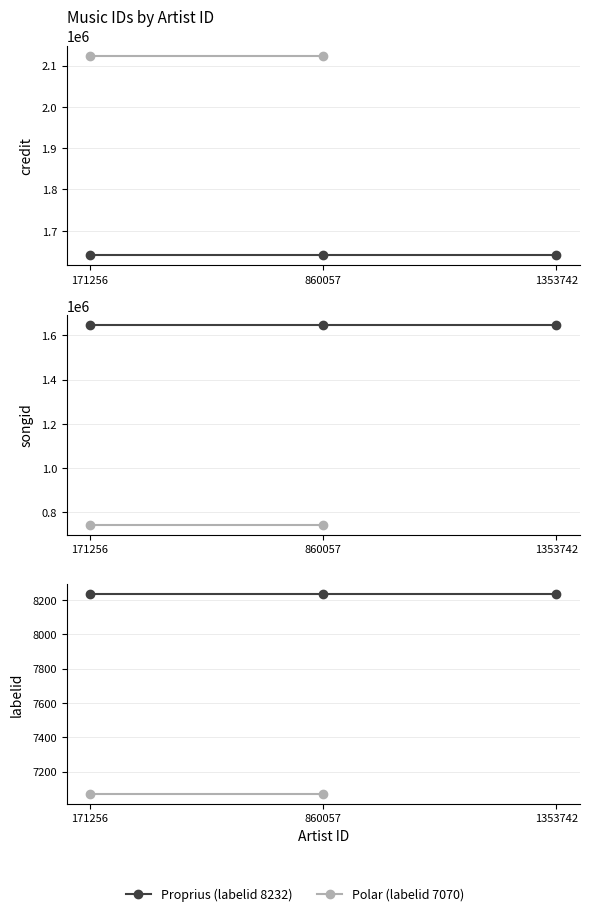

Is it true that Song 1646395 / 743626 equals 8232.0 at 1353742?

True